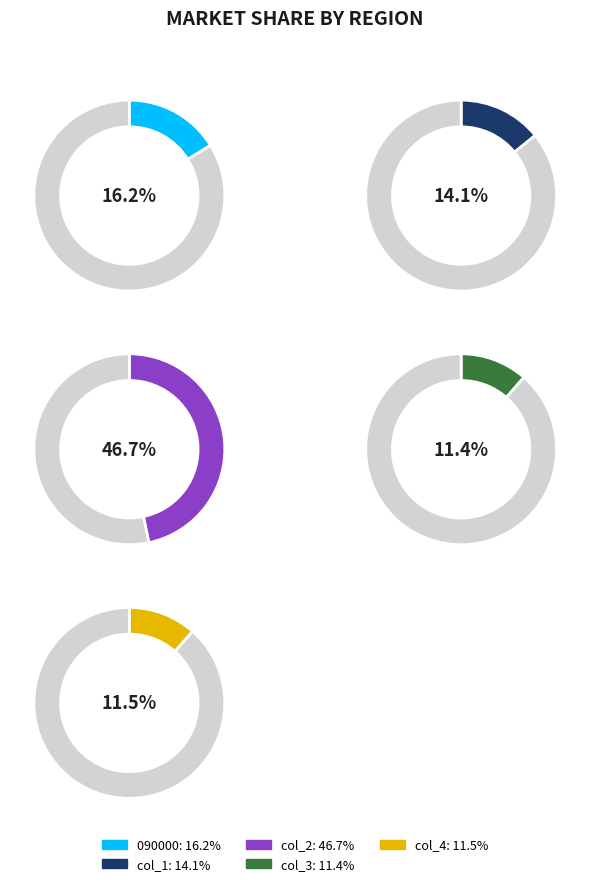

Is there a majority slice in this chart?

No